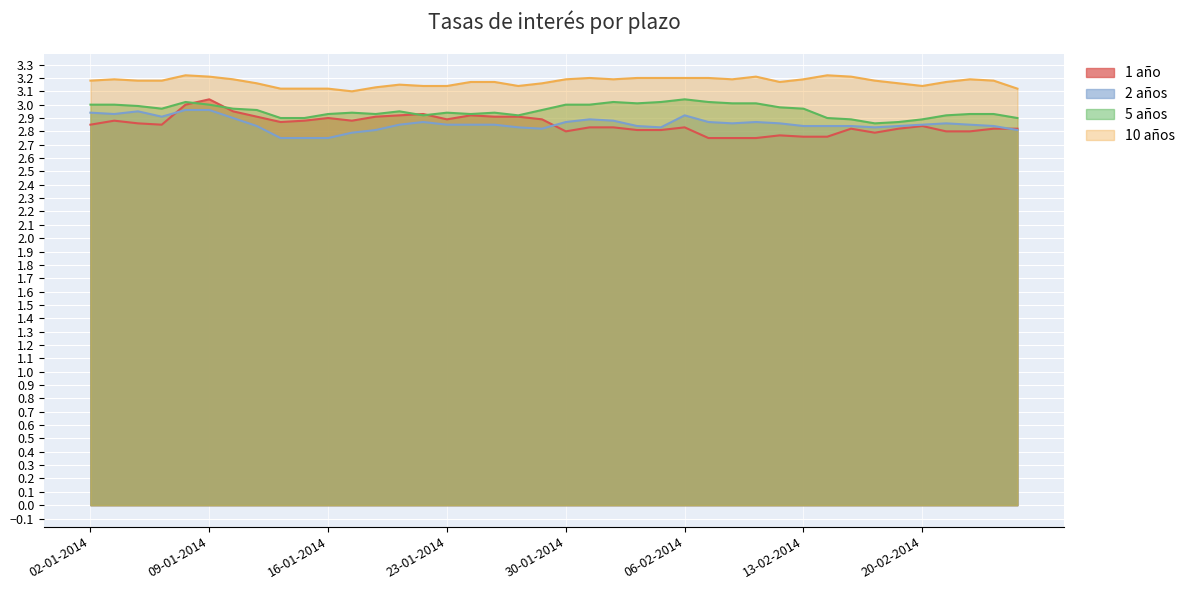

Reading left to right, what are all the values shown in this chart?

1 año: 2.9	2.9	2.9	2.9	3.0	3.0	3.0	2.9	2.9	2.9	2.9	2.9	2.9	2.9	2.9	2.9	2.9	2.9	2.9	2.9	2.8	2.8	2.8	2.8	2.8	2.8	2.8	2.8	2.8	2.8	2.8	2.8	2.8	2.8	2.8	2.8	2.8	2.8	2.8	2.8
2 años: 2.9	2.9	3.0	2.9	3.0	3.0	2.9	2.8	2.8	2.8	2.8	2.8	2.8	2.9	2.9	2.9	2.9	2.9	2.8	2.8	2.9	2.9	2.9	2.8	2.8	2.9	2.9	2.9	2.9	2.9	2.8	2.8	2.8	2.8	2.8	2.9	2.9	2.9	2.8	2.8
5 años: 3.0	3.0	3.0	3.0	3.0	3.0	3.0	3.0	2.9	2.9	2.9	2.9	2.9	3.0	2.9	2.9	2.9	2.9	2.9	3.0	3.0	3.0	3.0	3.0	3.0	3.0	3.0	3.0	3.0	3.0	3.0	2.9	2.9	2.9	2.9	2.9	2.9	2.9	2.9	2.9
10 años: 3.2	3.2	3.2	3.2	3.2	3.2	3.2	3.2	3.1	3.1	3.1	3.1	3.1	3.1	3.1	3.1	3.2	3.2	3.1	3.2	3.2	3.2	3.2	3.2	3.2	3.2	3.2	3.2	3.2	3.2	3.2	3.2	3.2	3.2	3.2	3.1	3.2	3.2	3.2	3.1